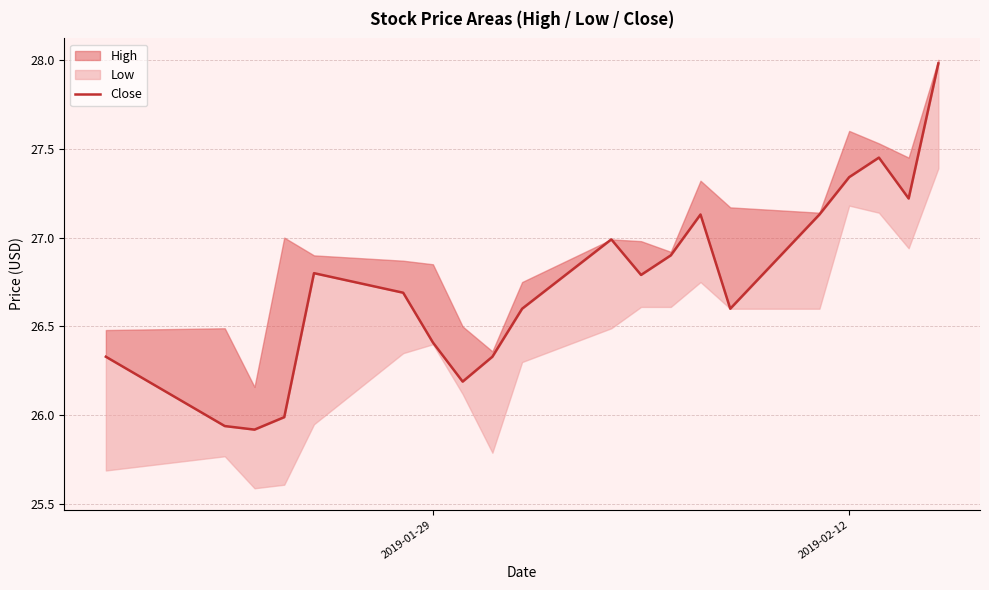

Does the chart display data point markers on the line(s)?

No